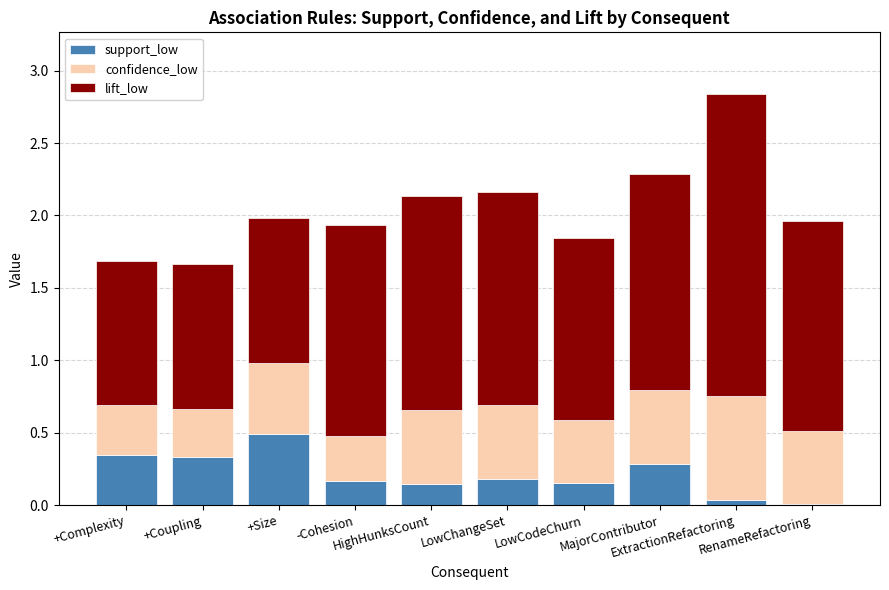

What is the maximum value for support_low?

0.5